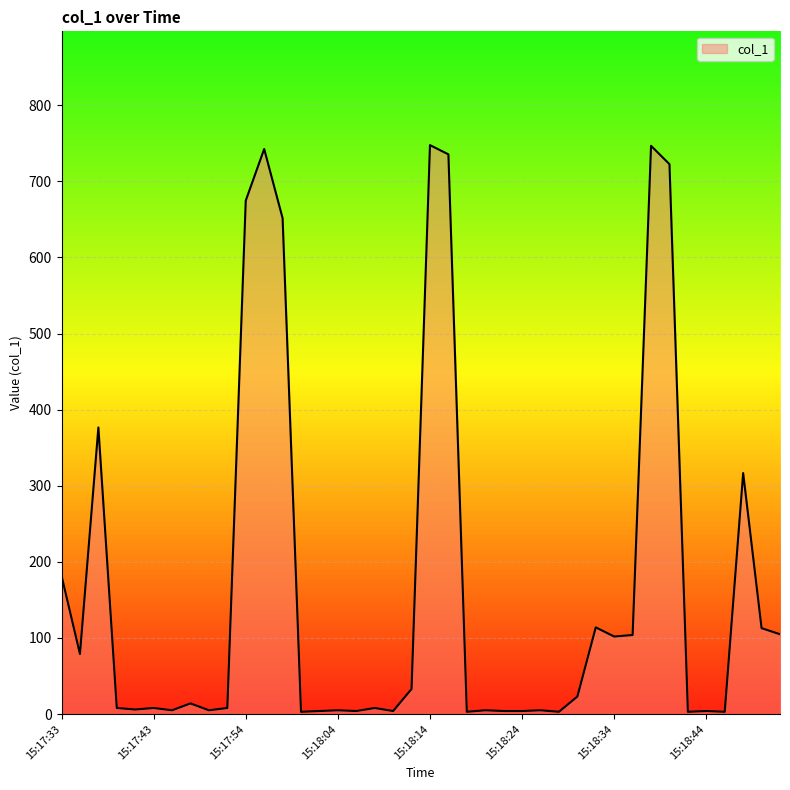

What is the maximum value shown in the chart?

747.6